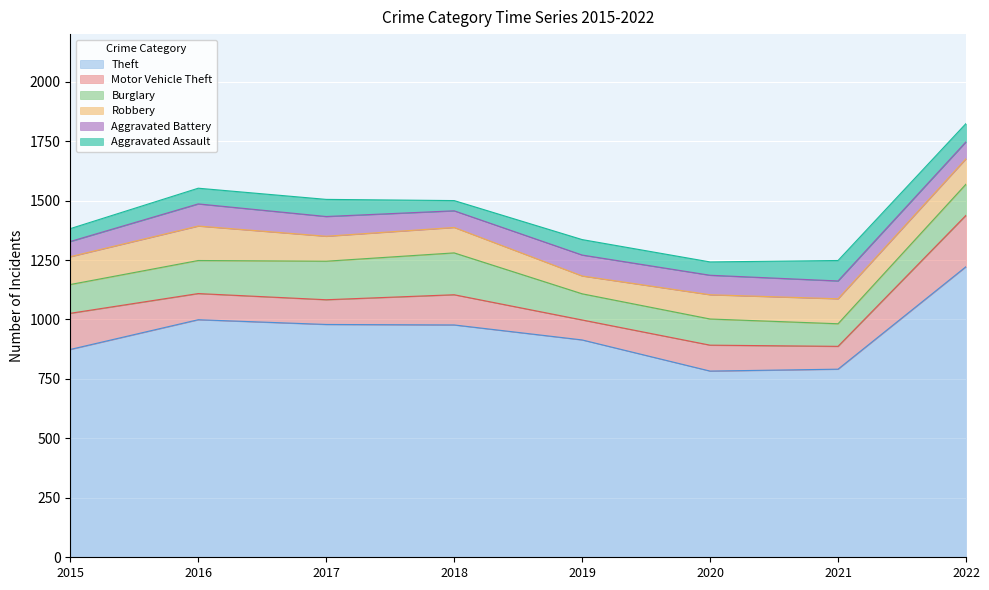

Reading left to right, extract all data points from this chart.

Theft: 874	999	979	977	914	783	791	1222
Motor Vehicle Theft: 152	110	104	127	84	109	96	216
Burglary: 121	139	162	176	110	110	95	131
Robbery: 117	145	105	107	75	102	105	107
Aggravated Battery: 64	93	83	70	88	82	75	71
Aggravated Assault: 54	66	72	43	65	56	86	77